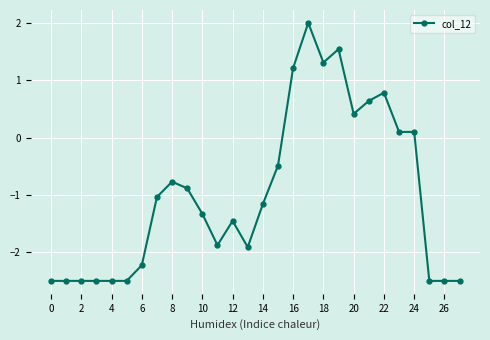

What is the difference between the maximum and second lowest values?

4.5